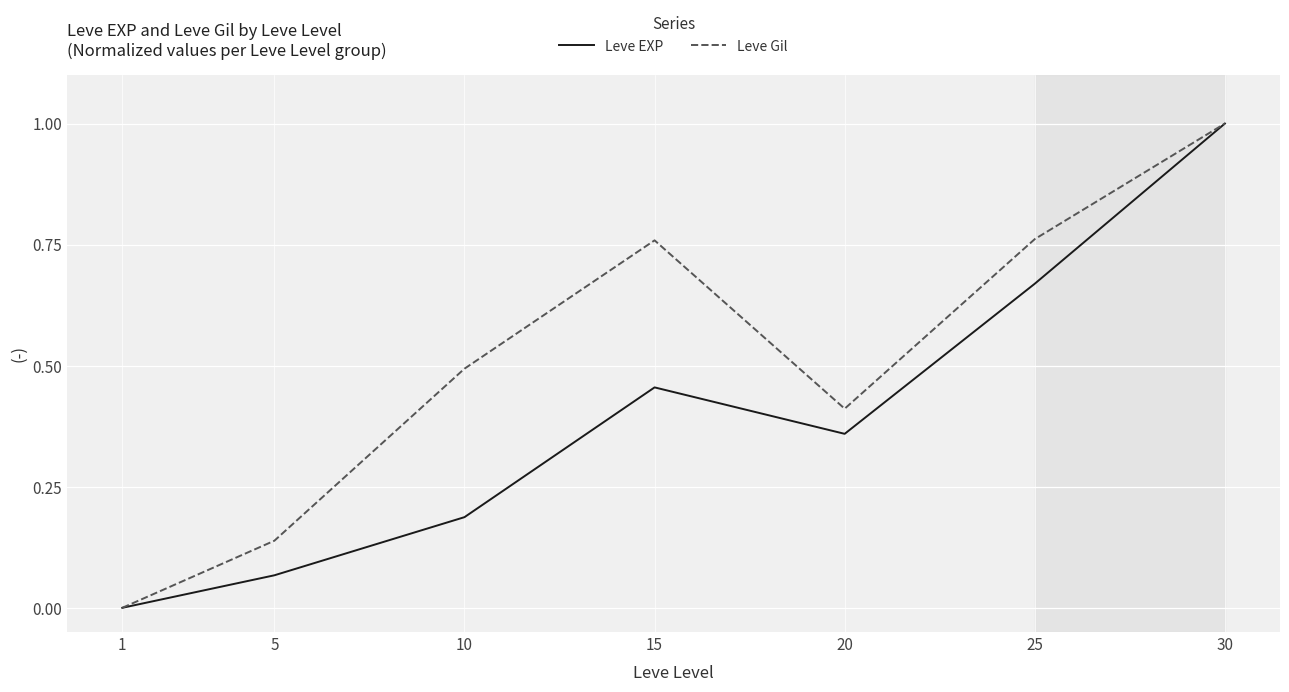

Is it true that Leve Gil equals 1.1 at 25?

False